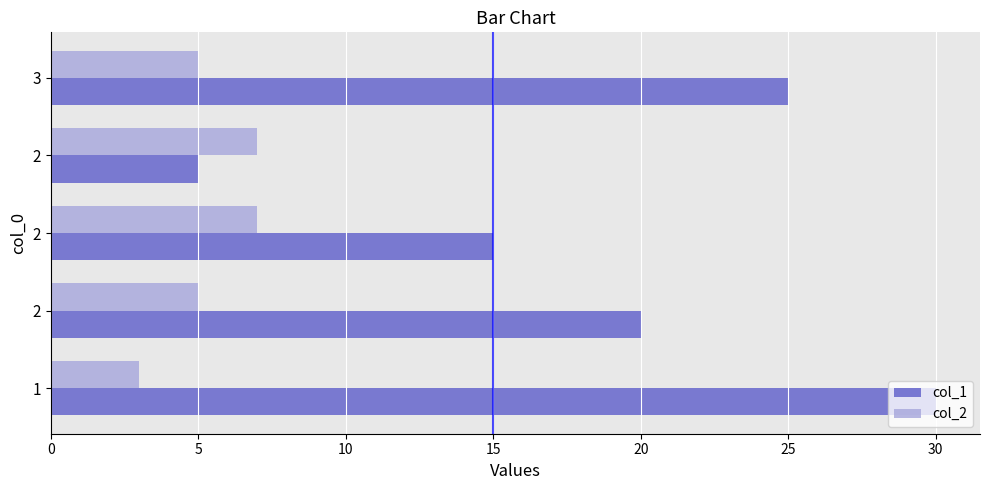

What is the value of the col_1 bar at the 3rd from the left?

15